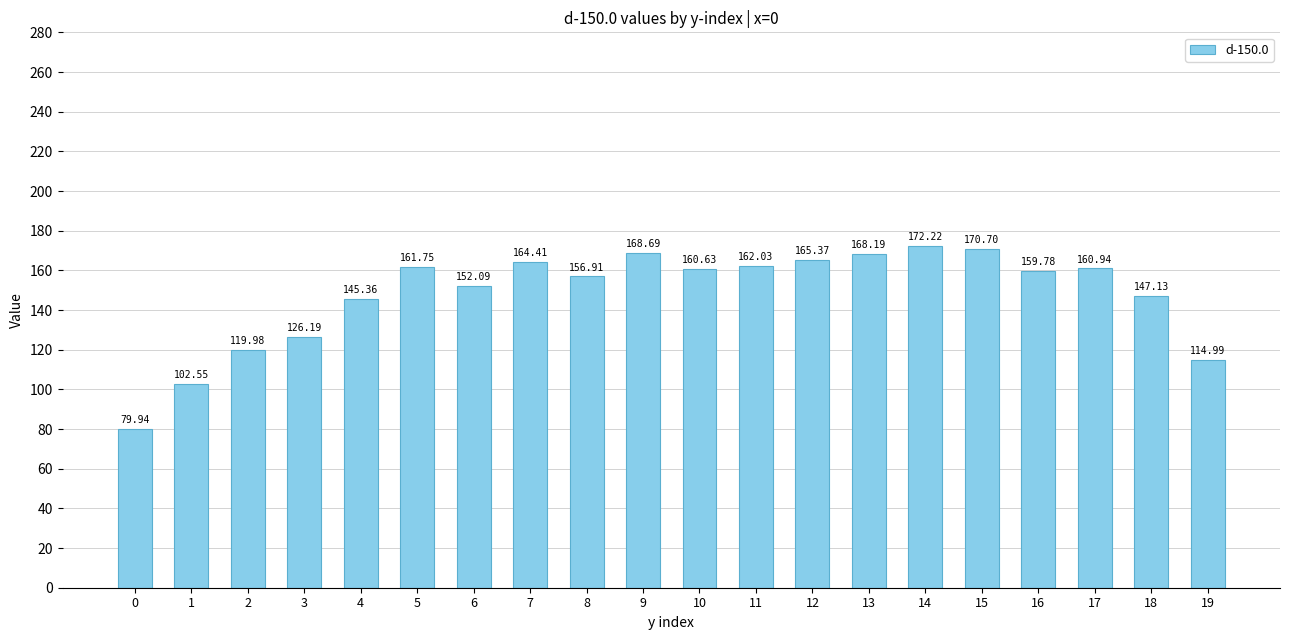

What is the greatest value displayed?

172.2